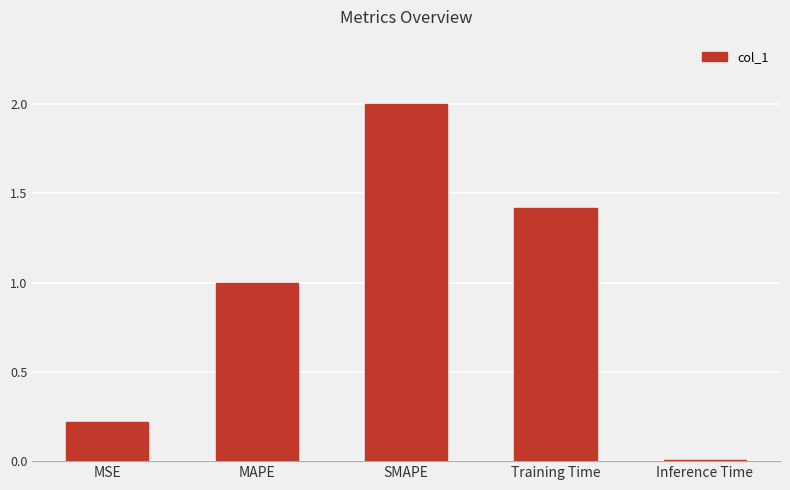

Are the bars horizontal?

No